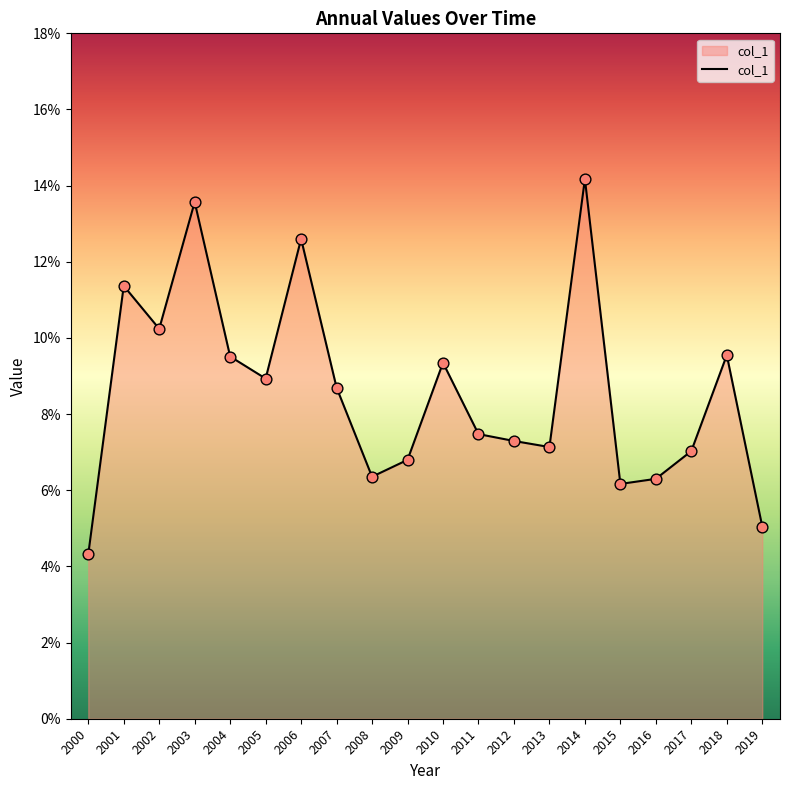

Between 2007 and 2002, which is larger?

2002